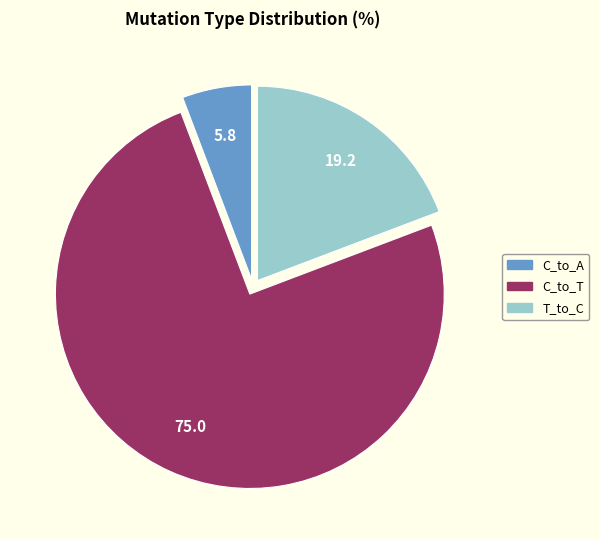

Is there any slice that represents more than half of the pie?

Yes